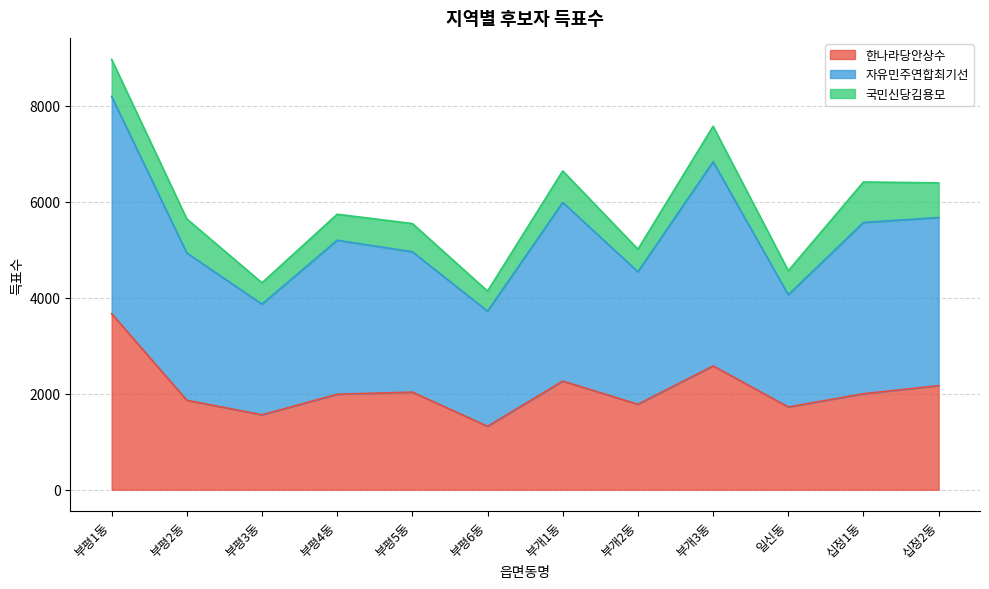

Between 부평1동 and 부개3동, which is larger?

부평1동